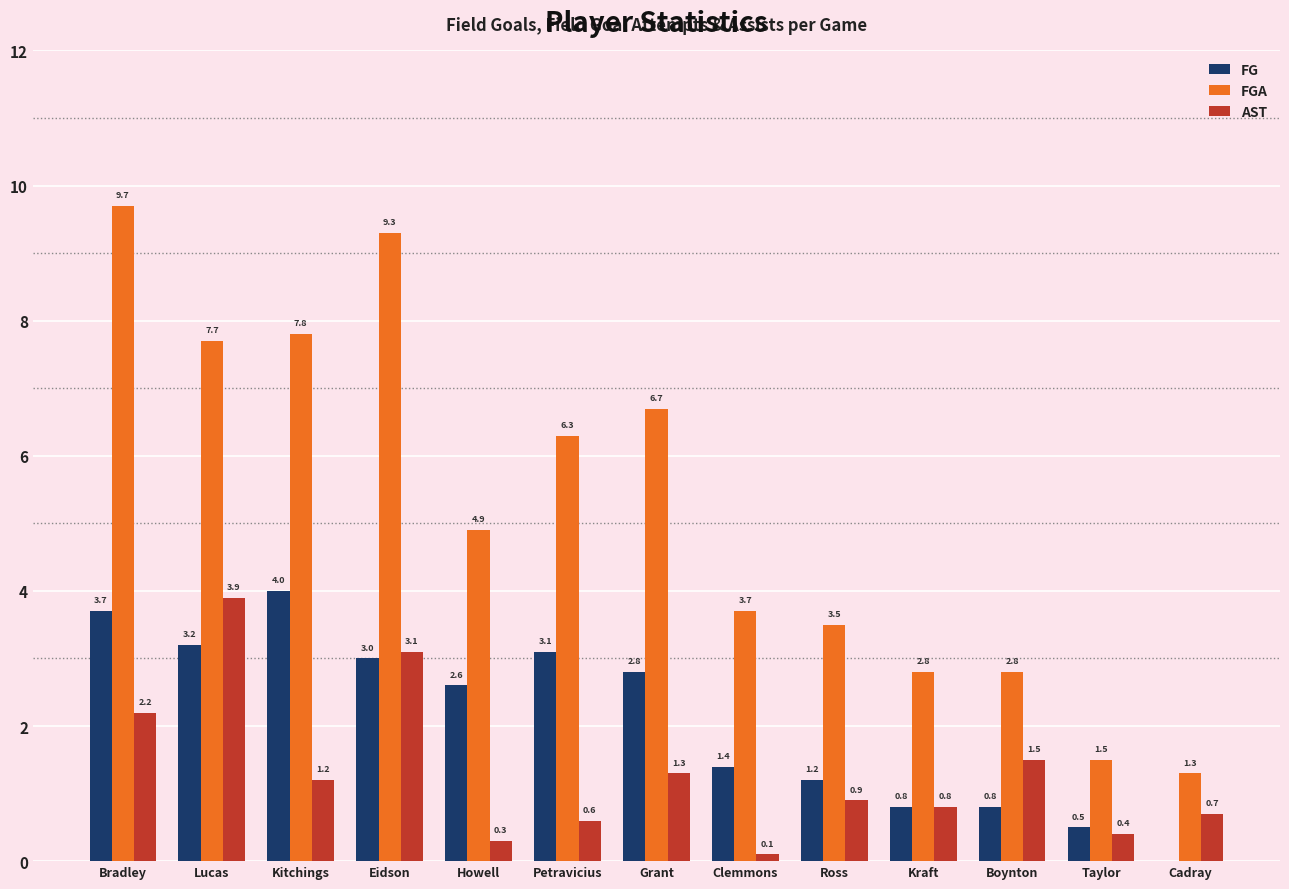

Which series has the largest range (max minus min)?

FGA